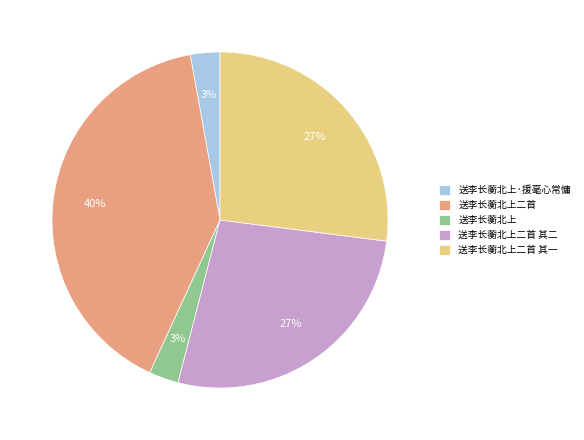

Does 送李长蘅北上二首 其二 represent more than half of the total?

No